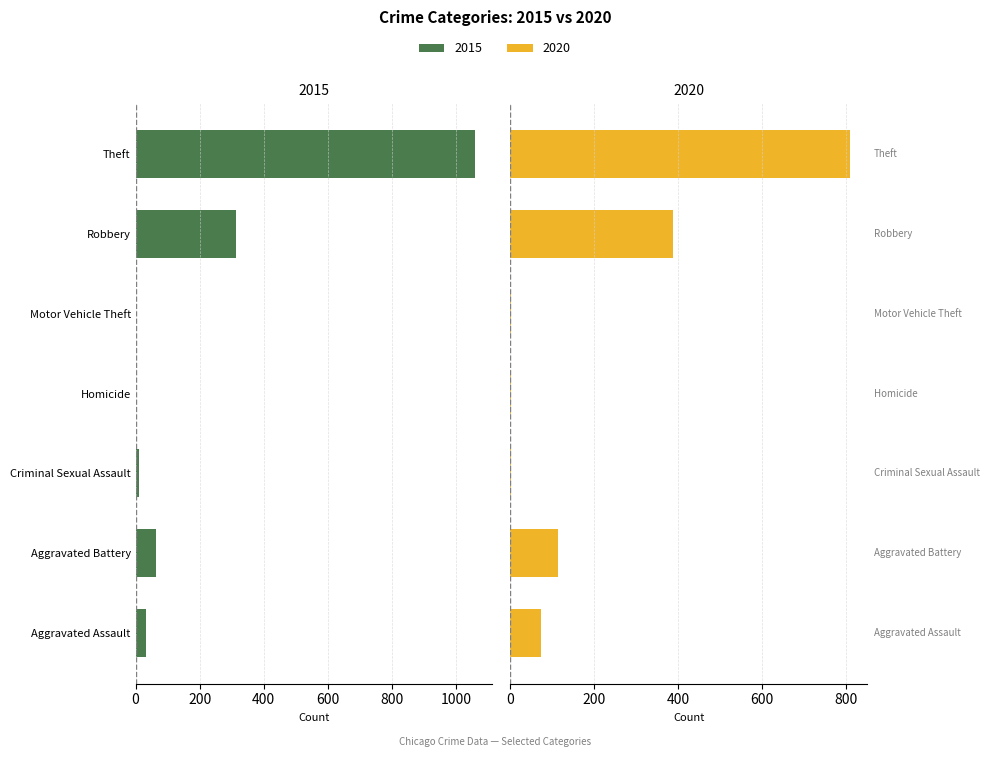

The value of 2020 at Criminal Sexual Assault is 3. True or false?

False